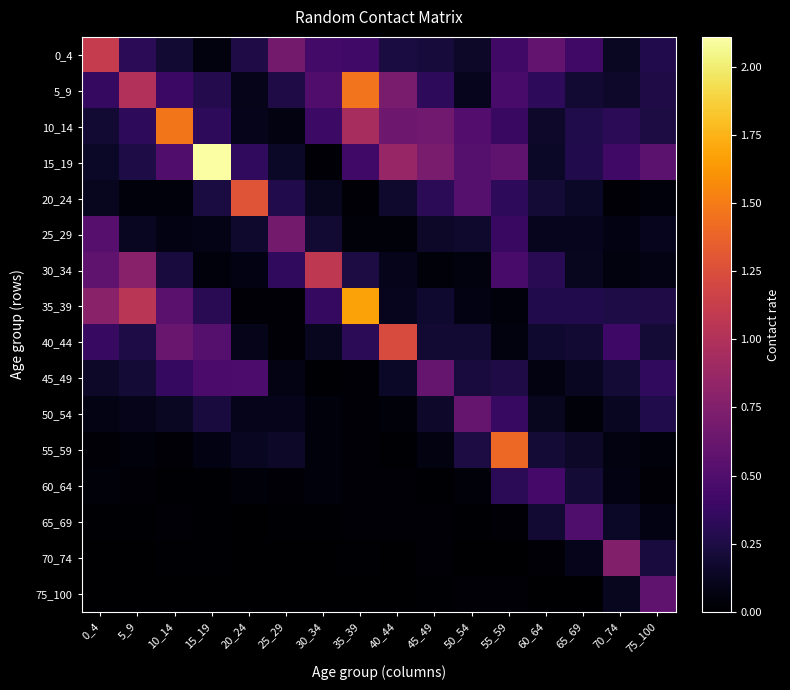

What is the spread (max minus min) of values at 20_24?

1.3